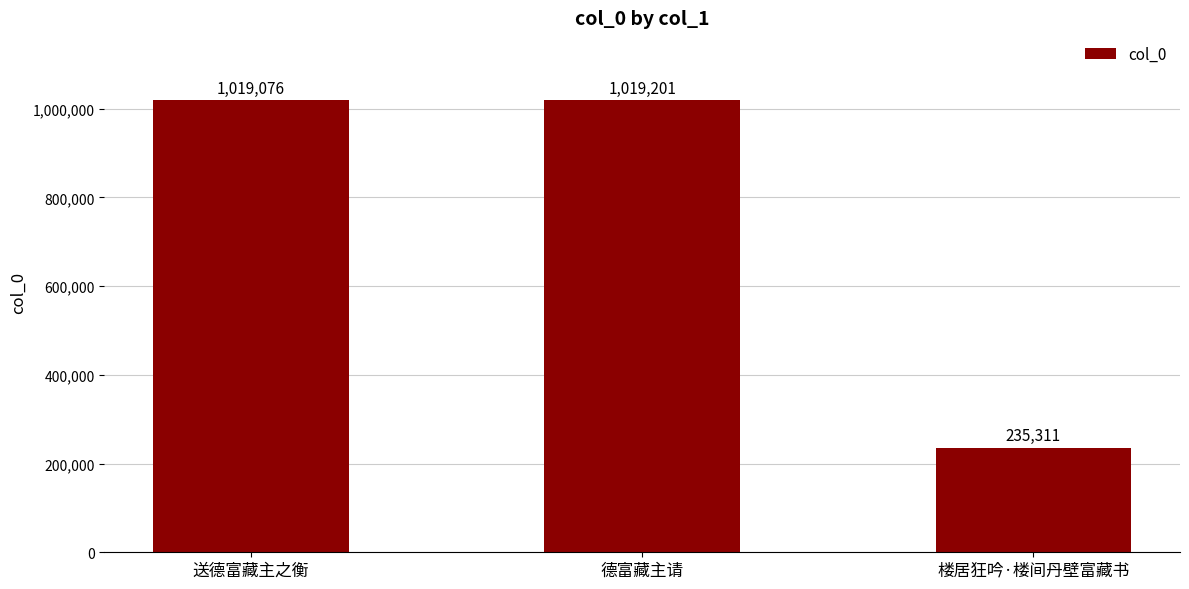

What is the approximate value at 德富藏主请?

1019201